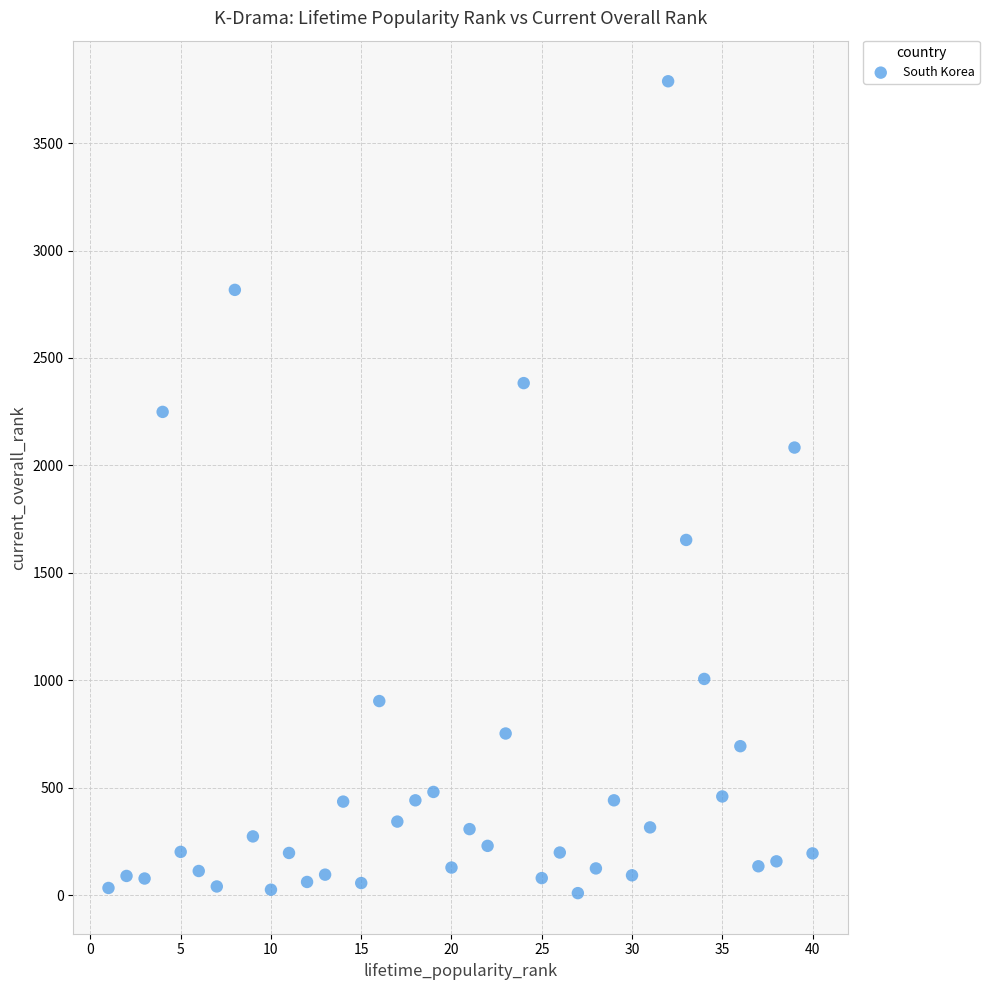

What Y value in the scatter plot is closest to 1898?

2083